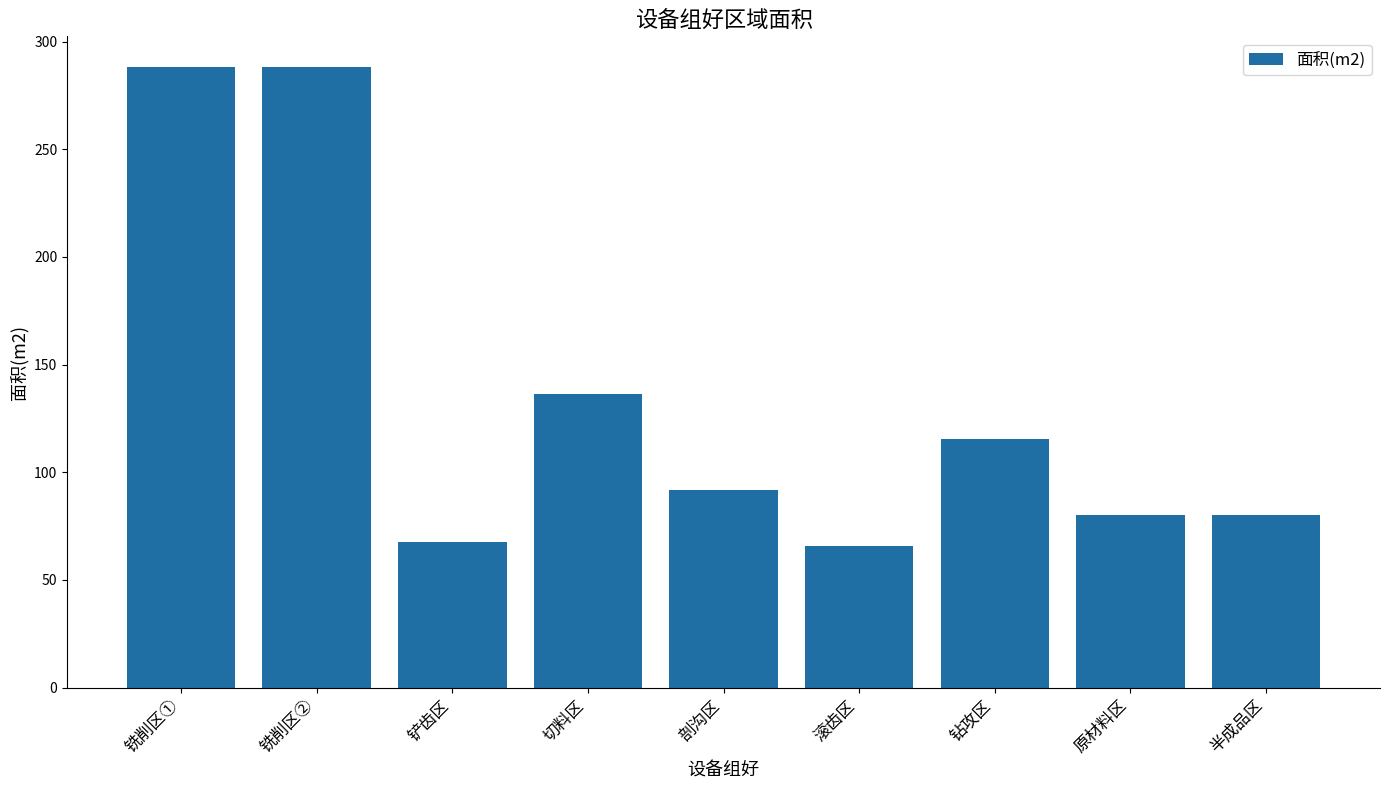

Count the number of data series in this chart.

1